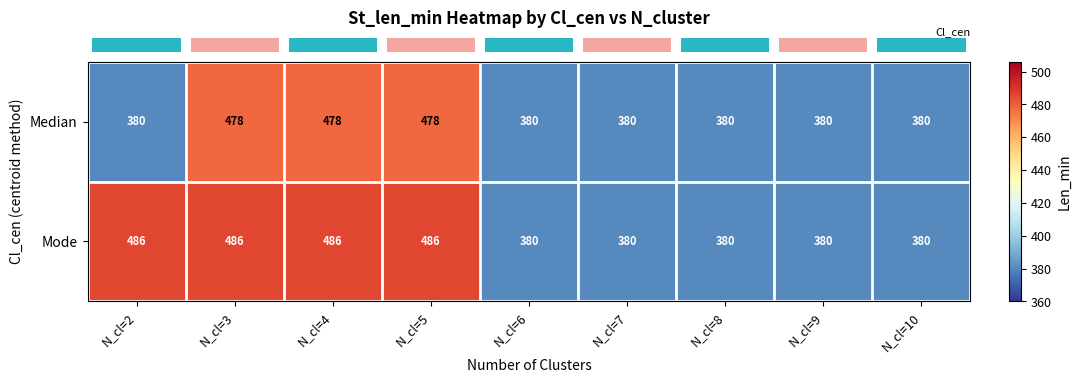

What is the maximum value shown in the chart?

486